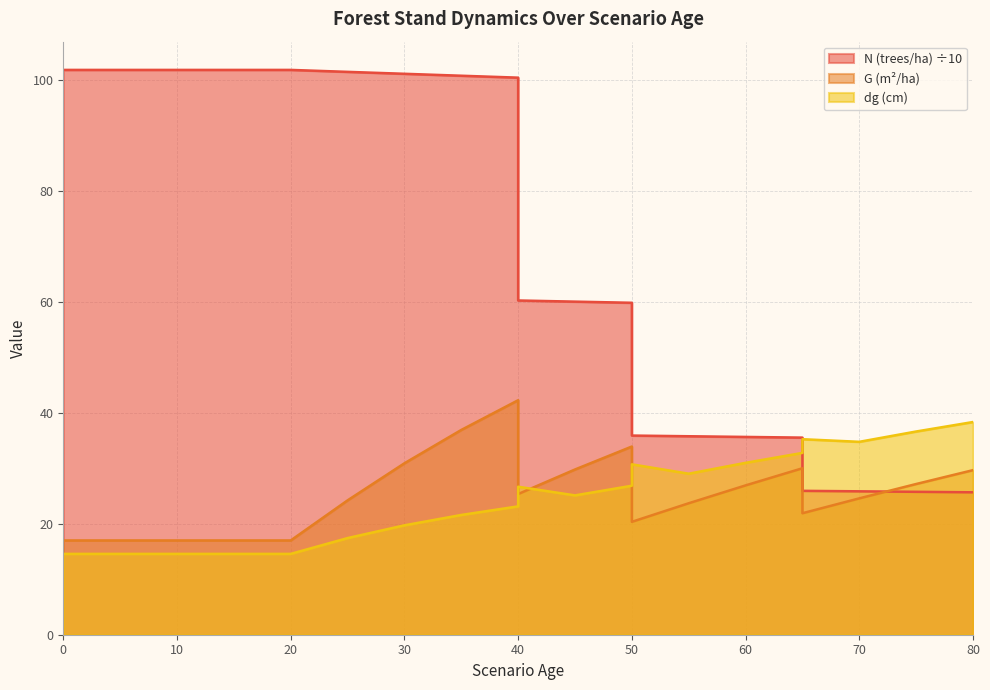

At 0, list the series in order from smallest to largest.

dg, G, N